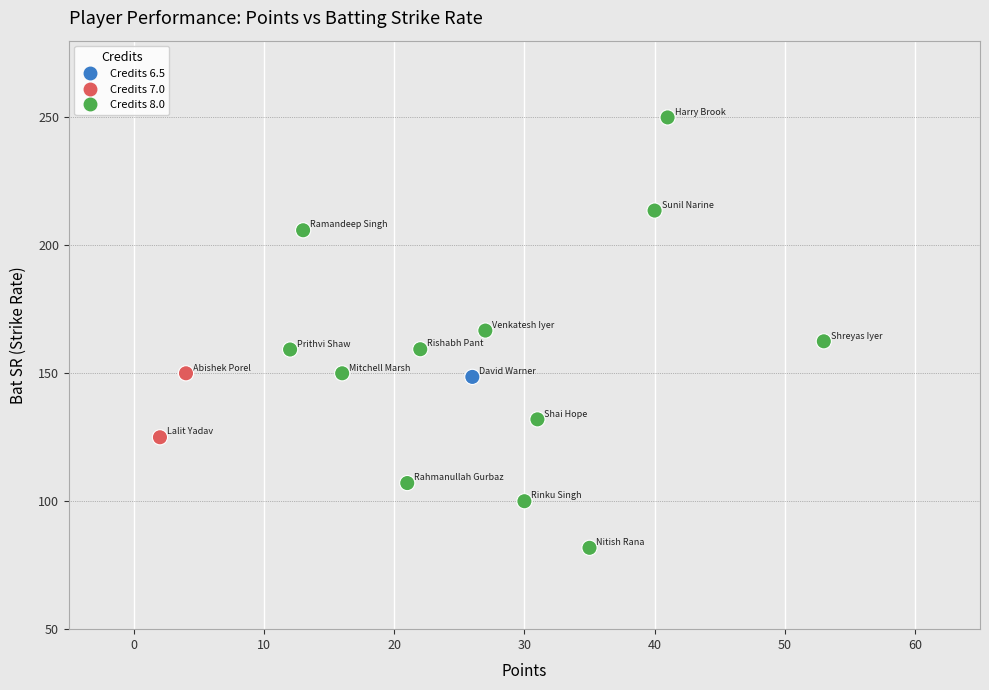

What is the range of X values (max minus min)?

51.0